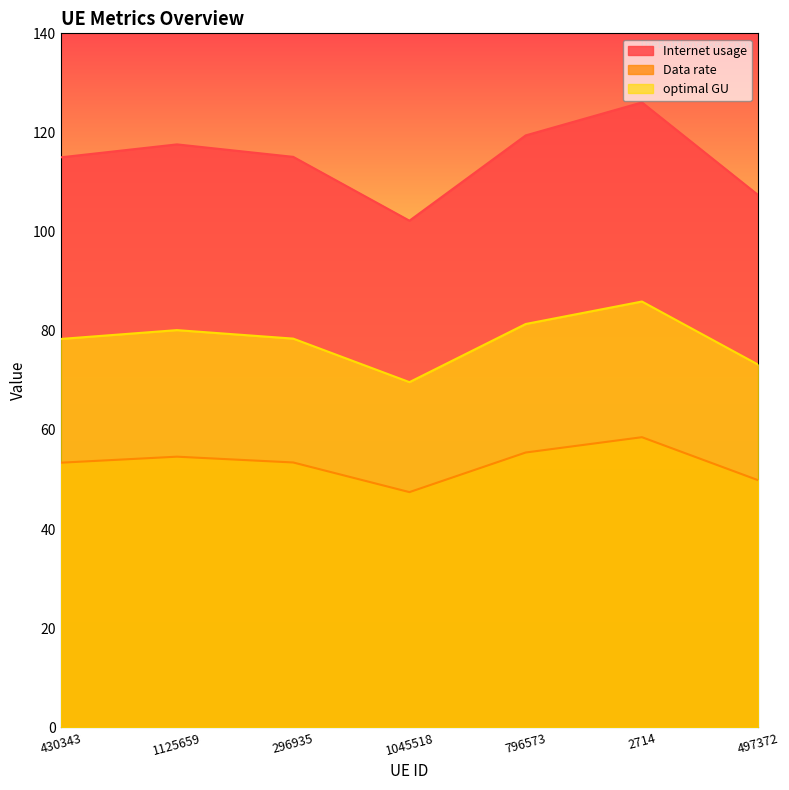

List the series in order of their peak value, highest first.

Internet usage, optimal GU, Data rate